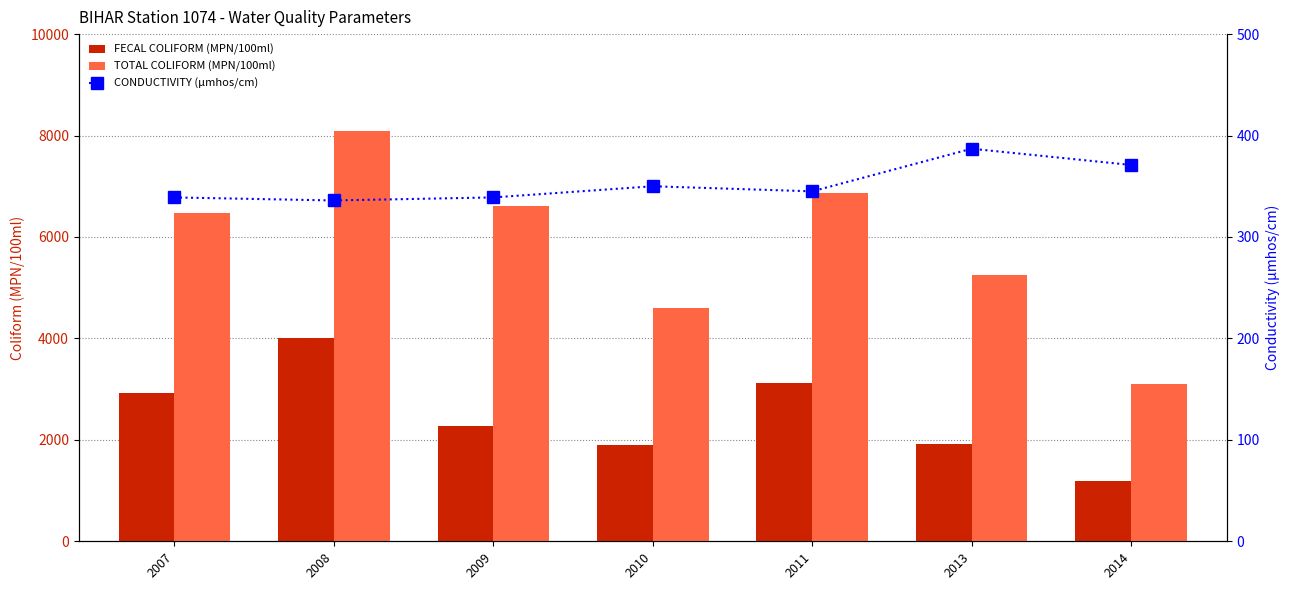

What is the approximate value of TOTAL COLIFORM (MPN/100ml) at 2008?

8083